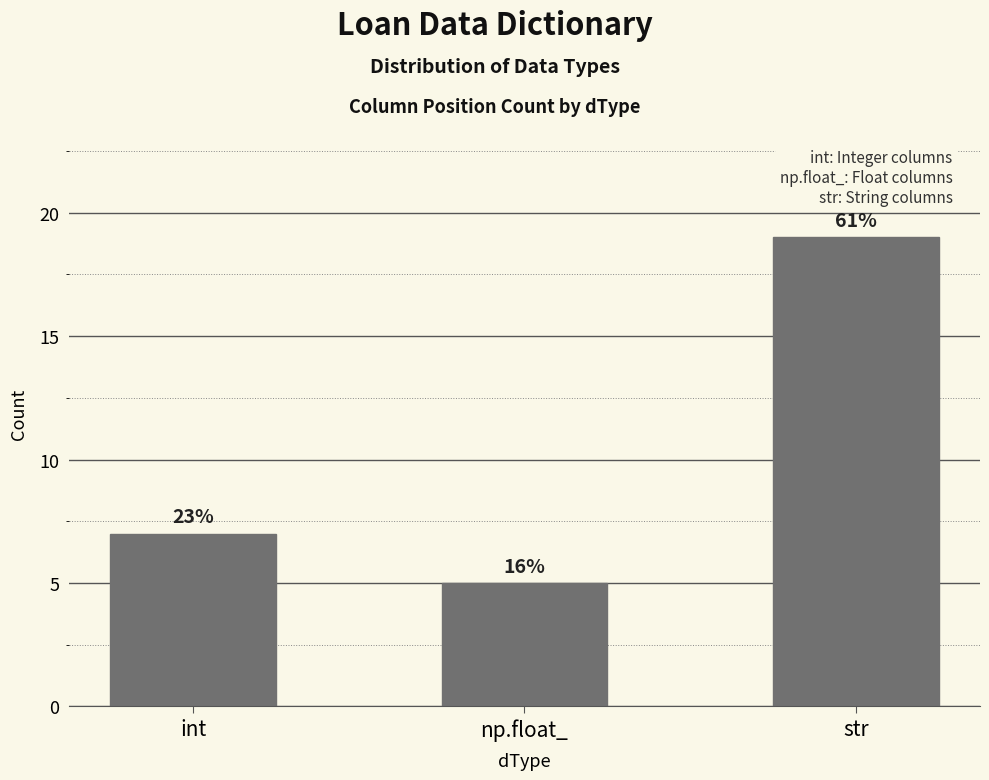

What is the label of the 1st bar from the right?

str